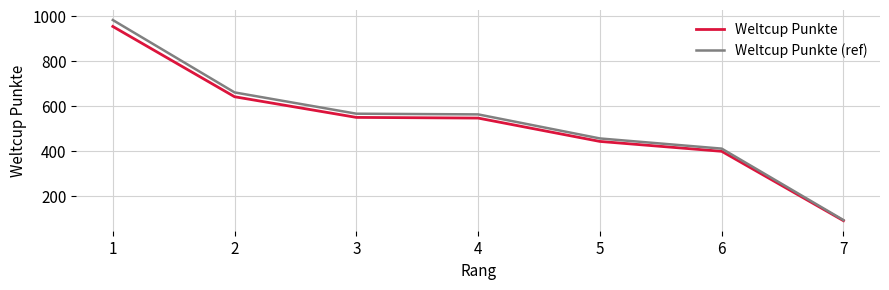

What is the total value across all series at 5?

899.3